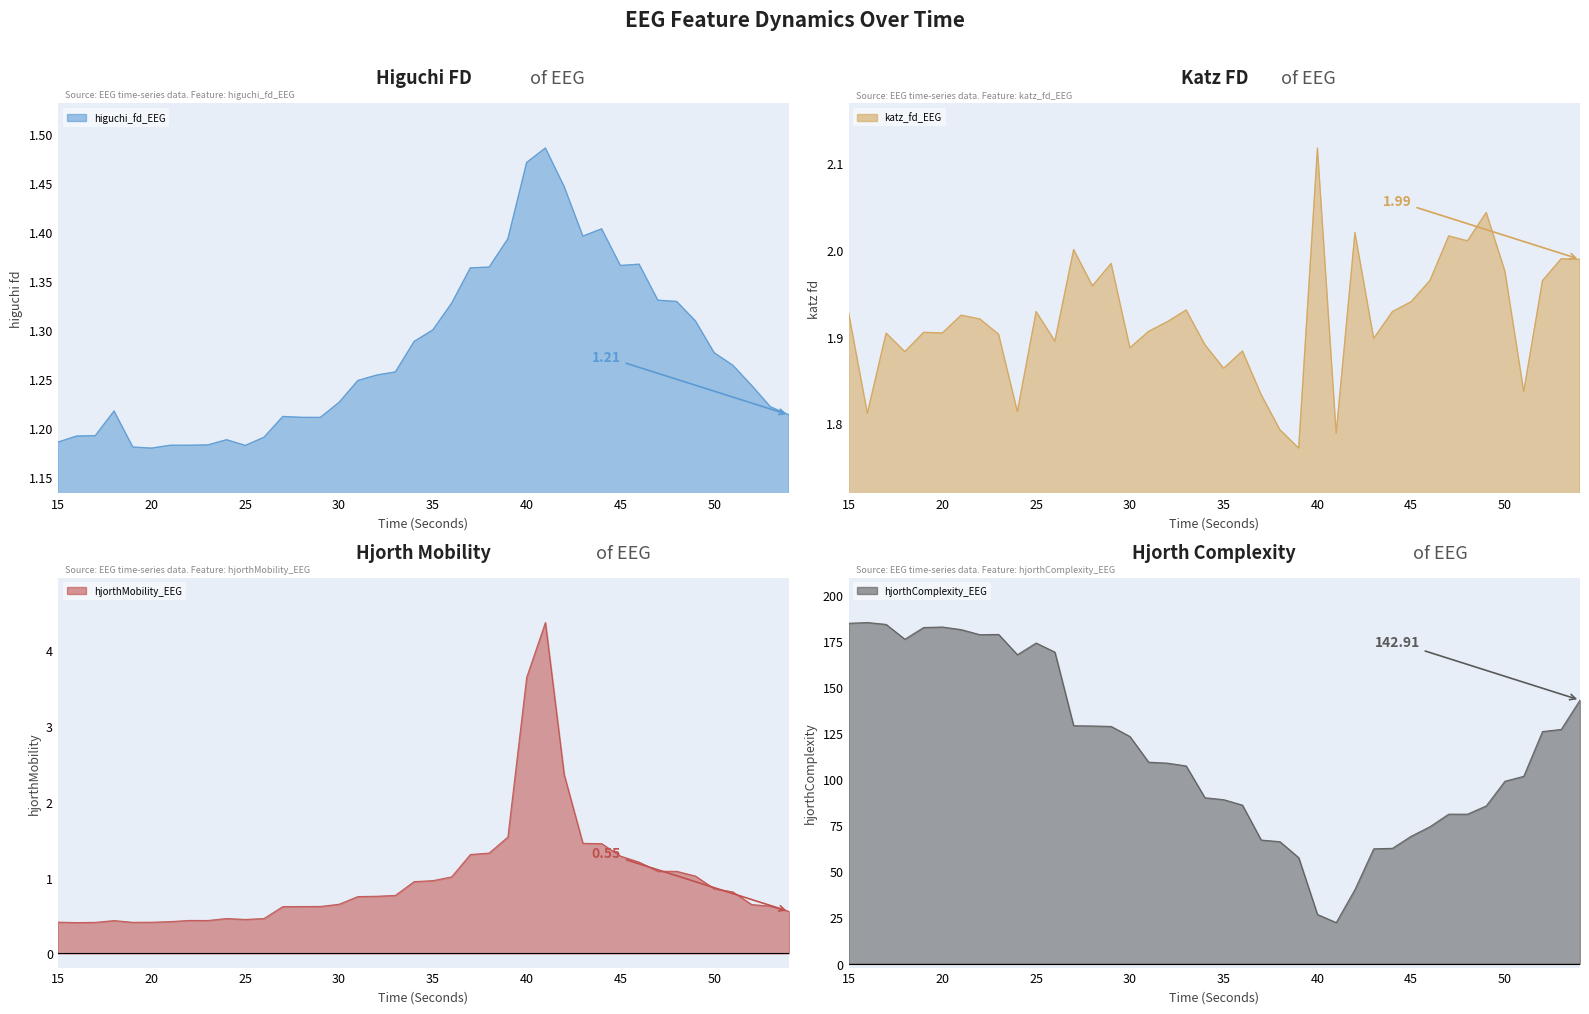

At which label does higuchi_fd_EEG reach its minimum?

20